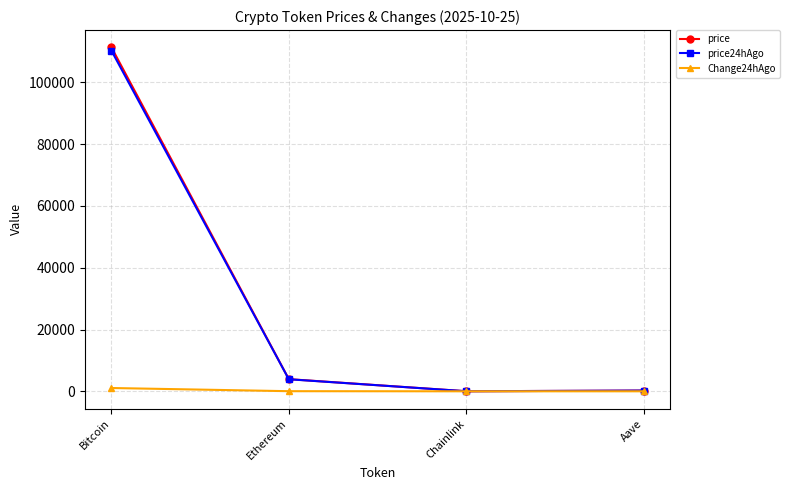

What is the sum of the price24hAgo values at Chainlink and Aave?

243.9